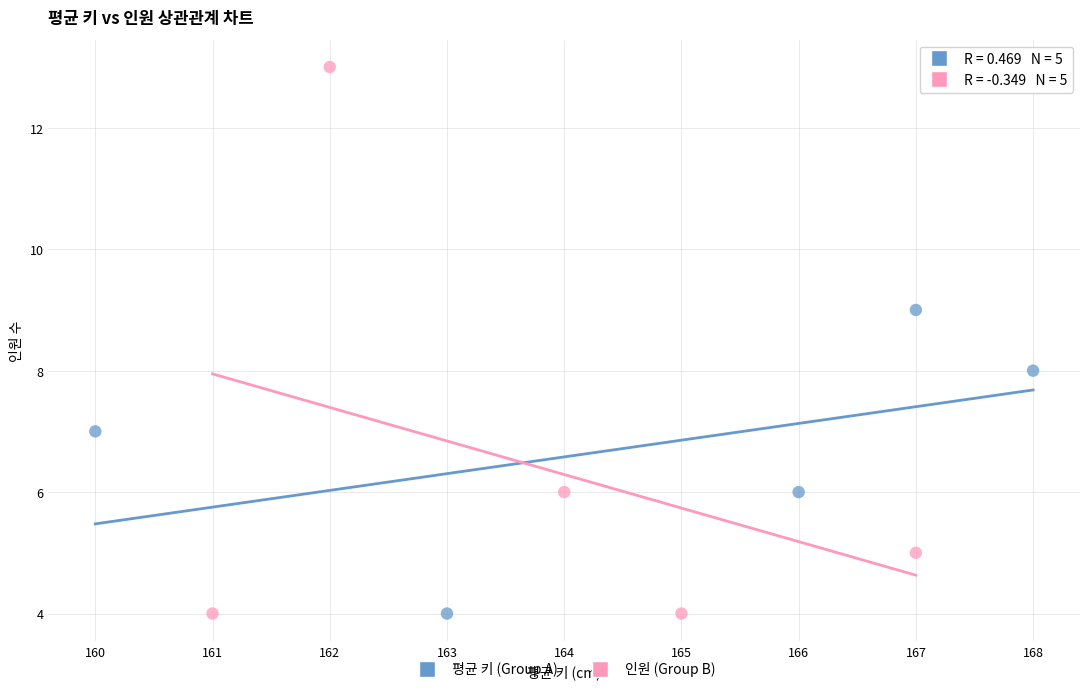

Which series has the largest Y range (max minus min)?

인원 (Group B)